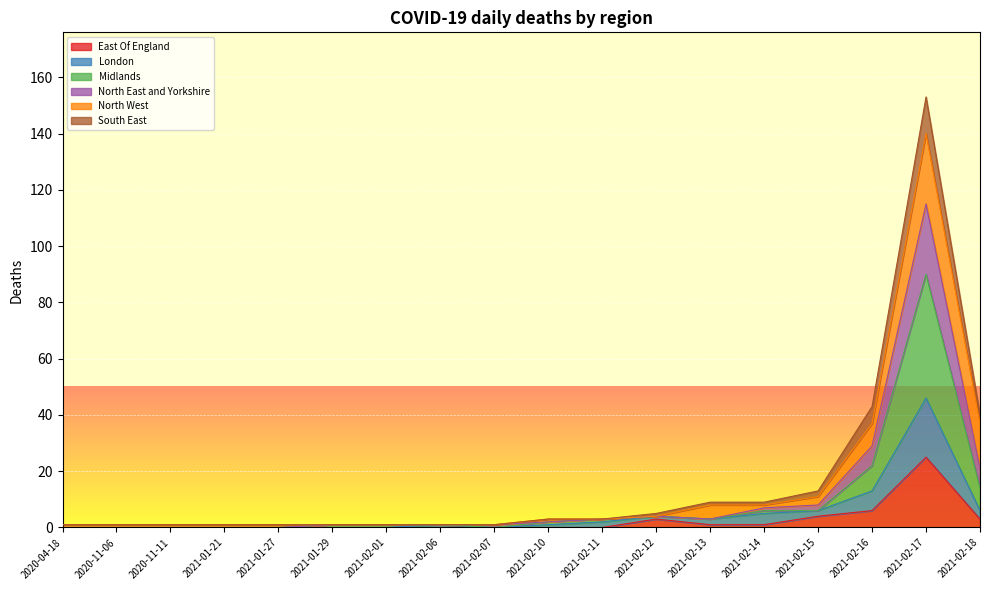

Is it true that East Of England equals -14 at 2020-11-06?

False